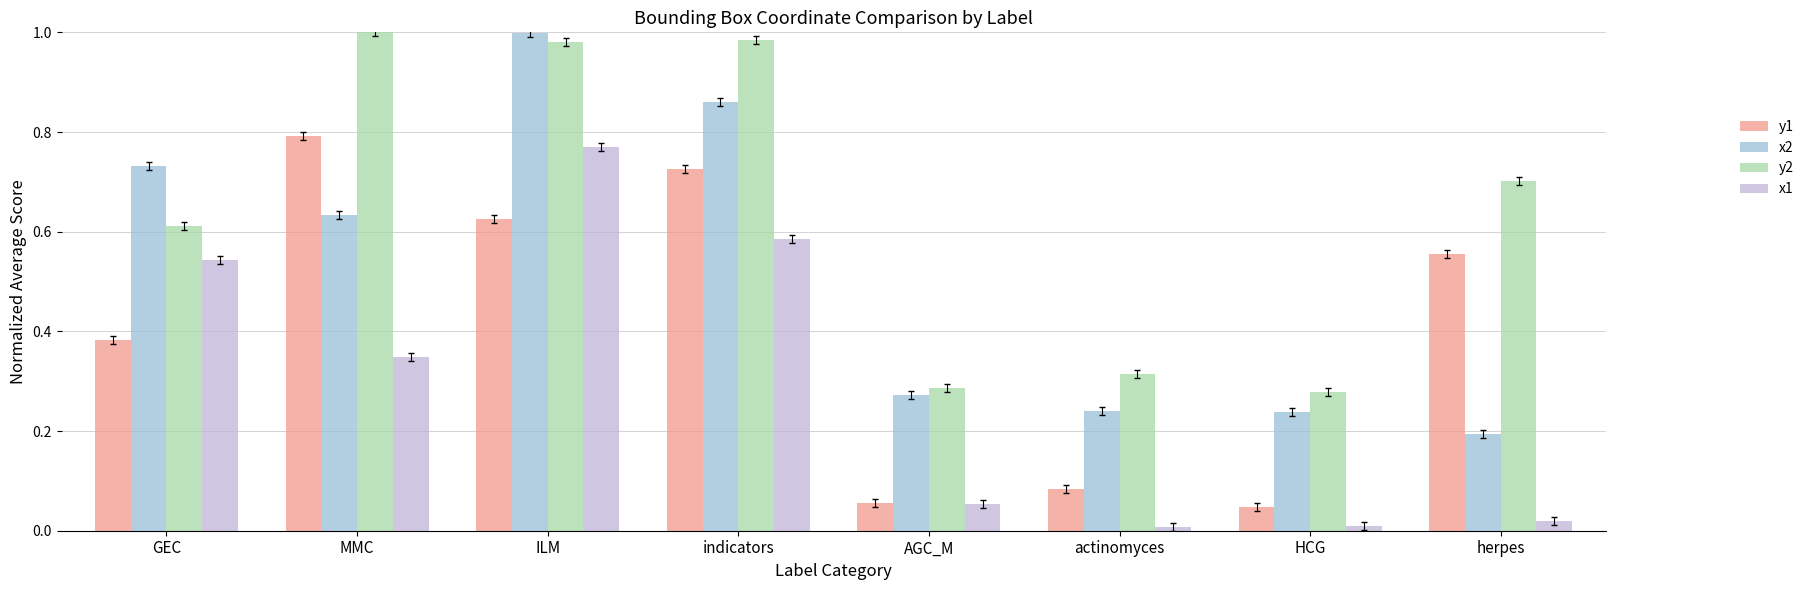

List the series in order of their overall mean, lowest first.

x1, y1, x2, y2